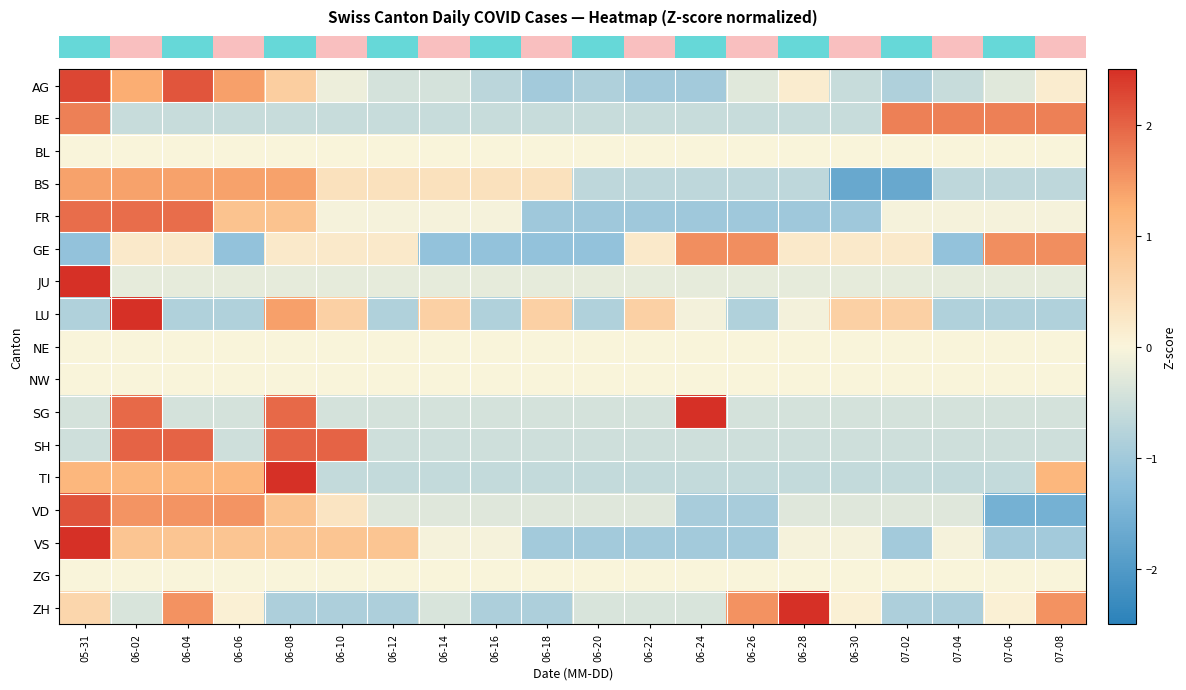

Which label corresponds to the largest value in the chart?

05-31